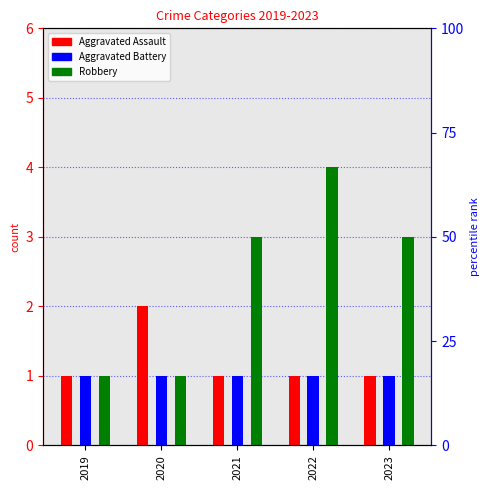

At 2022, list the series in order from smallest to largest.

Aggravated Assault, Aggravated Battery, Robbery